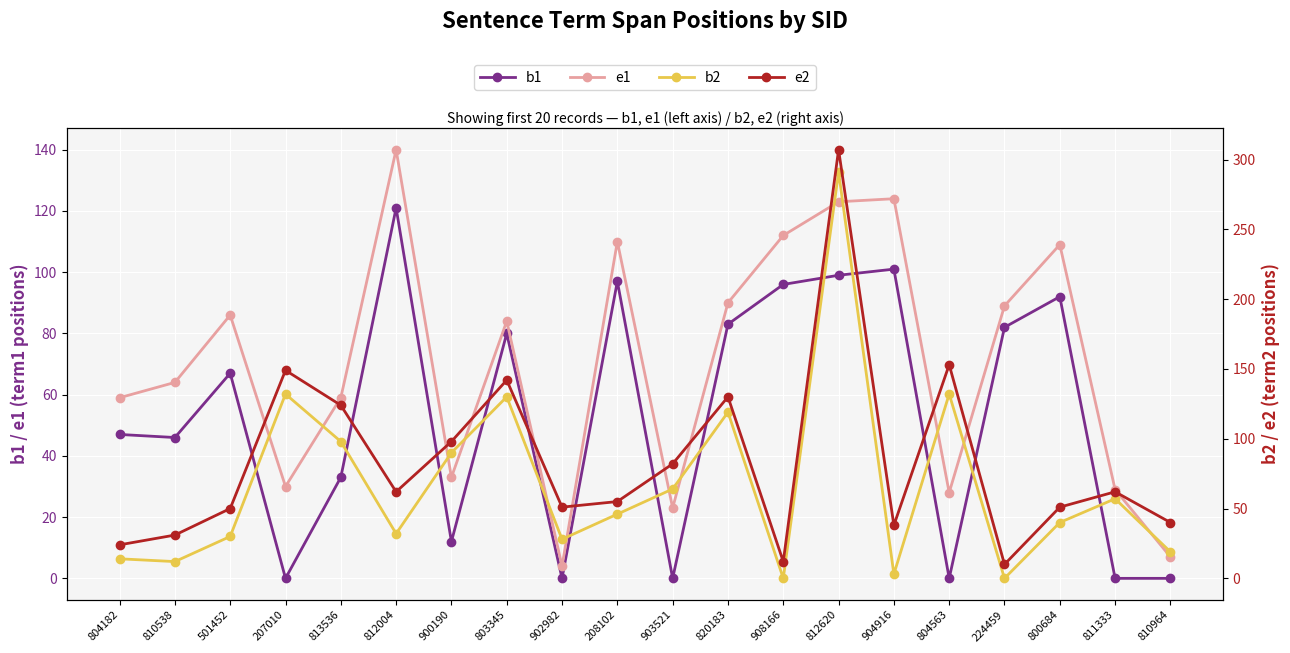

What is the maximum value shown in the chart?

307